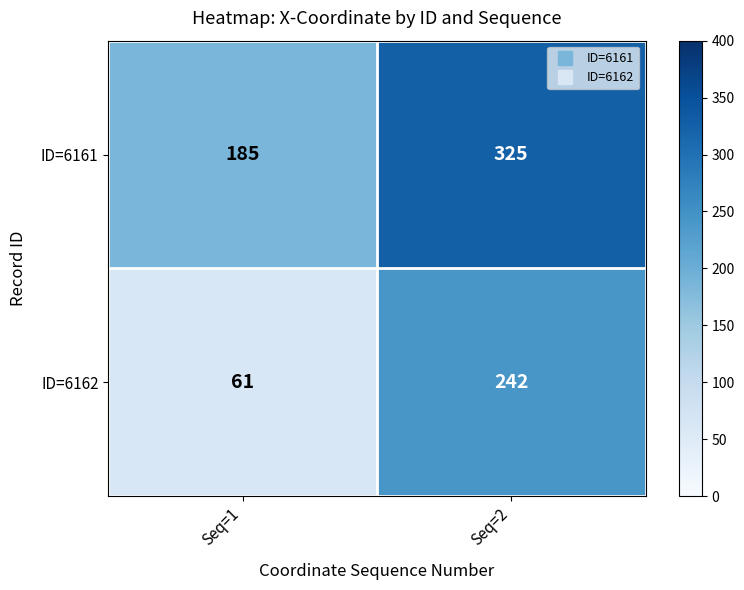

What is the total value across all series at Seq=2?

567